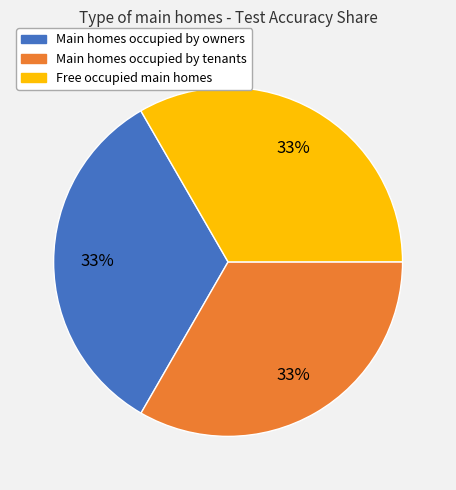

To the nearest percent, what is the average slice percentage?

33%